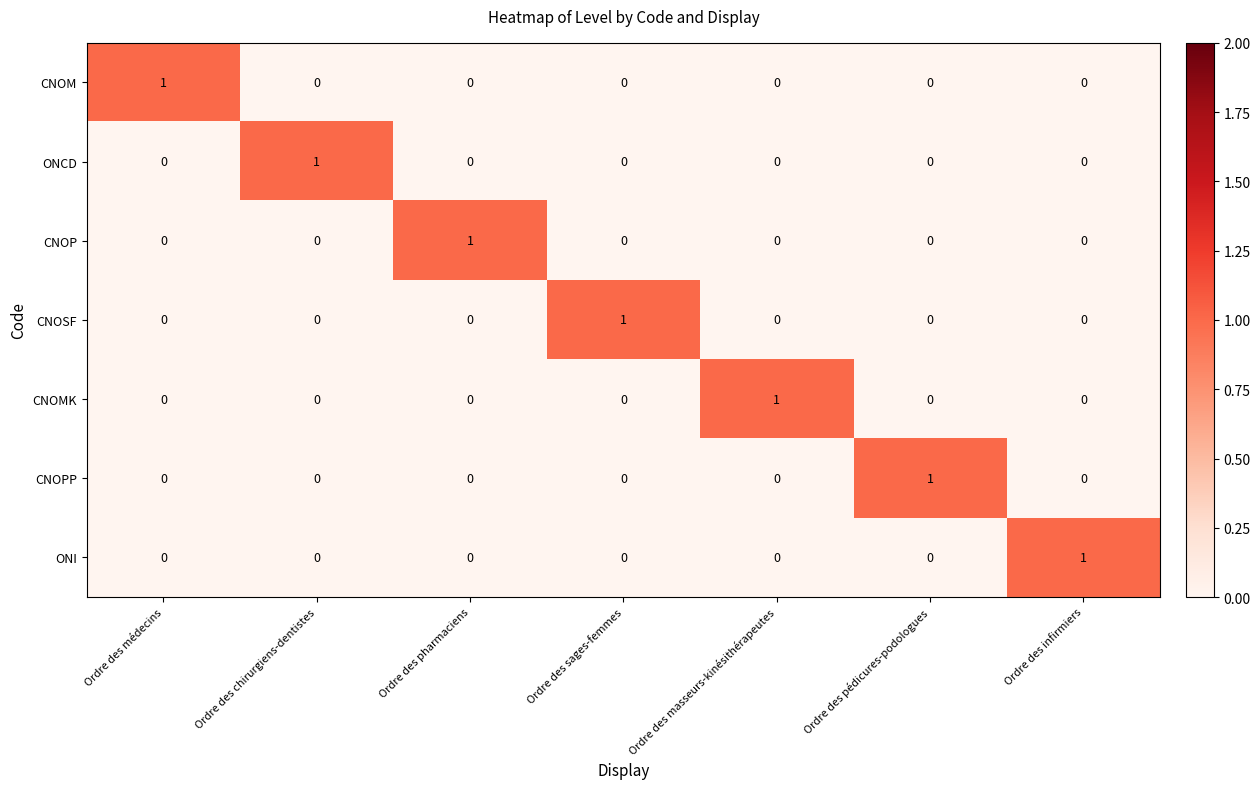

The CNOM series shows 0 at Ordre des chirurgiens-dentistes. True or false?

True